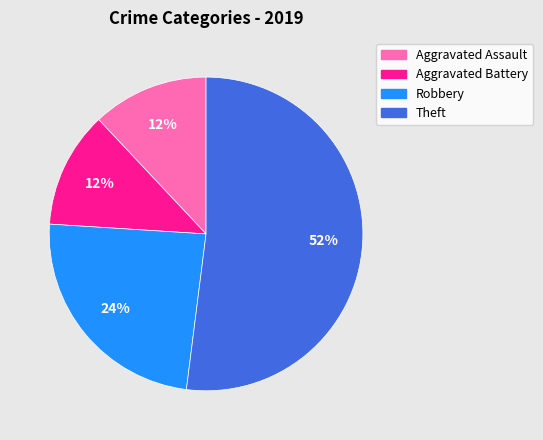

What is the ratio of the value at Robbery to the value at Aggravated Assault?

2.0